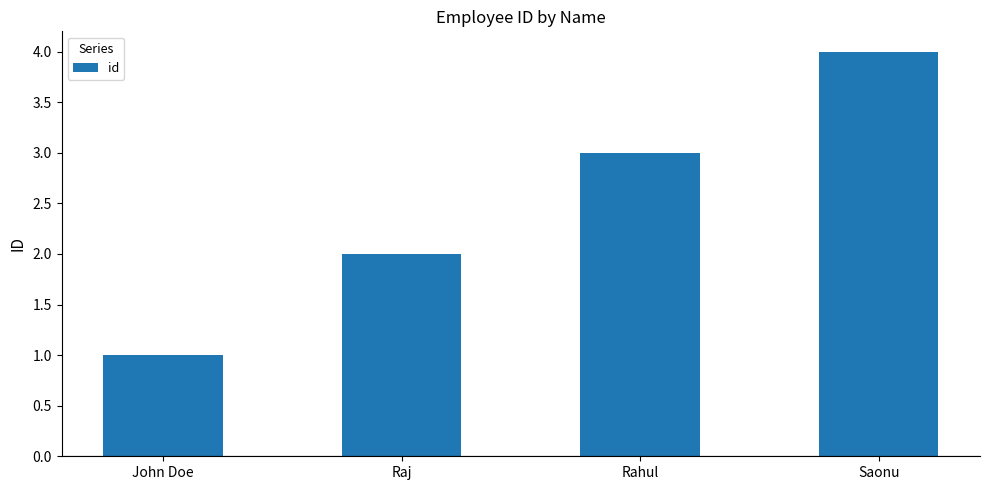

Between John Doe and Raj, which is larger?

Raj